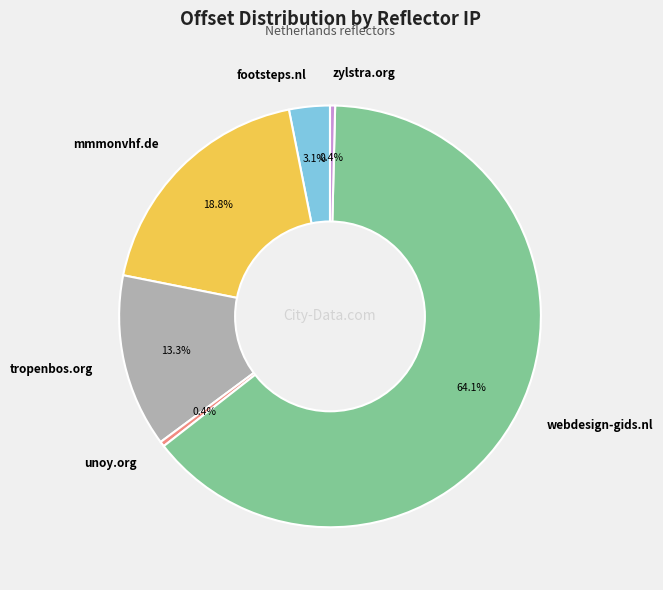

How many segments does this pie chart have?

6